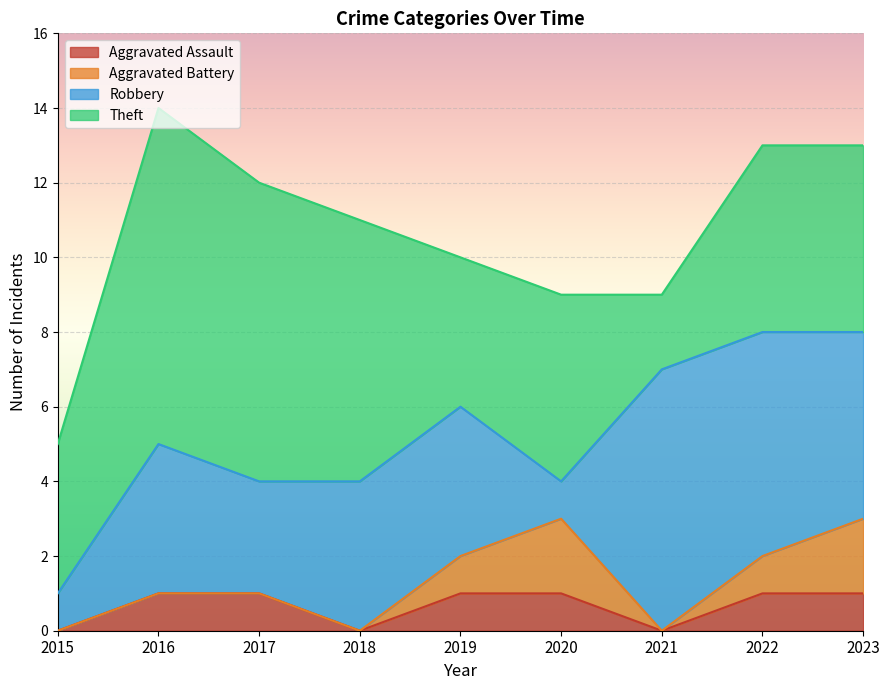

Rank the series by their maximum value, from highest to lowest.

Theft, Robbery, Aggravated Battery, Aggravated Assault